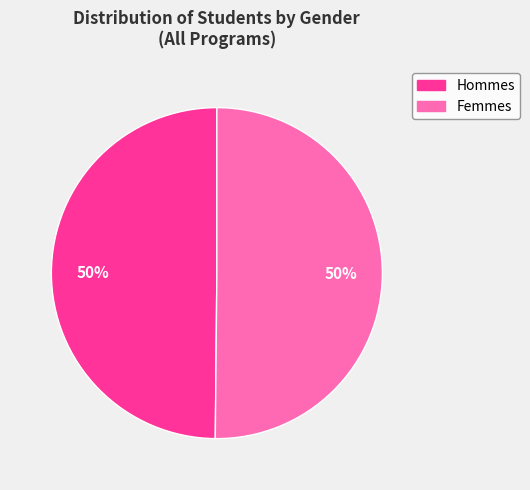

Combined, do Femmes and Hommes account for over 50%?

Yes